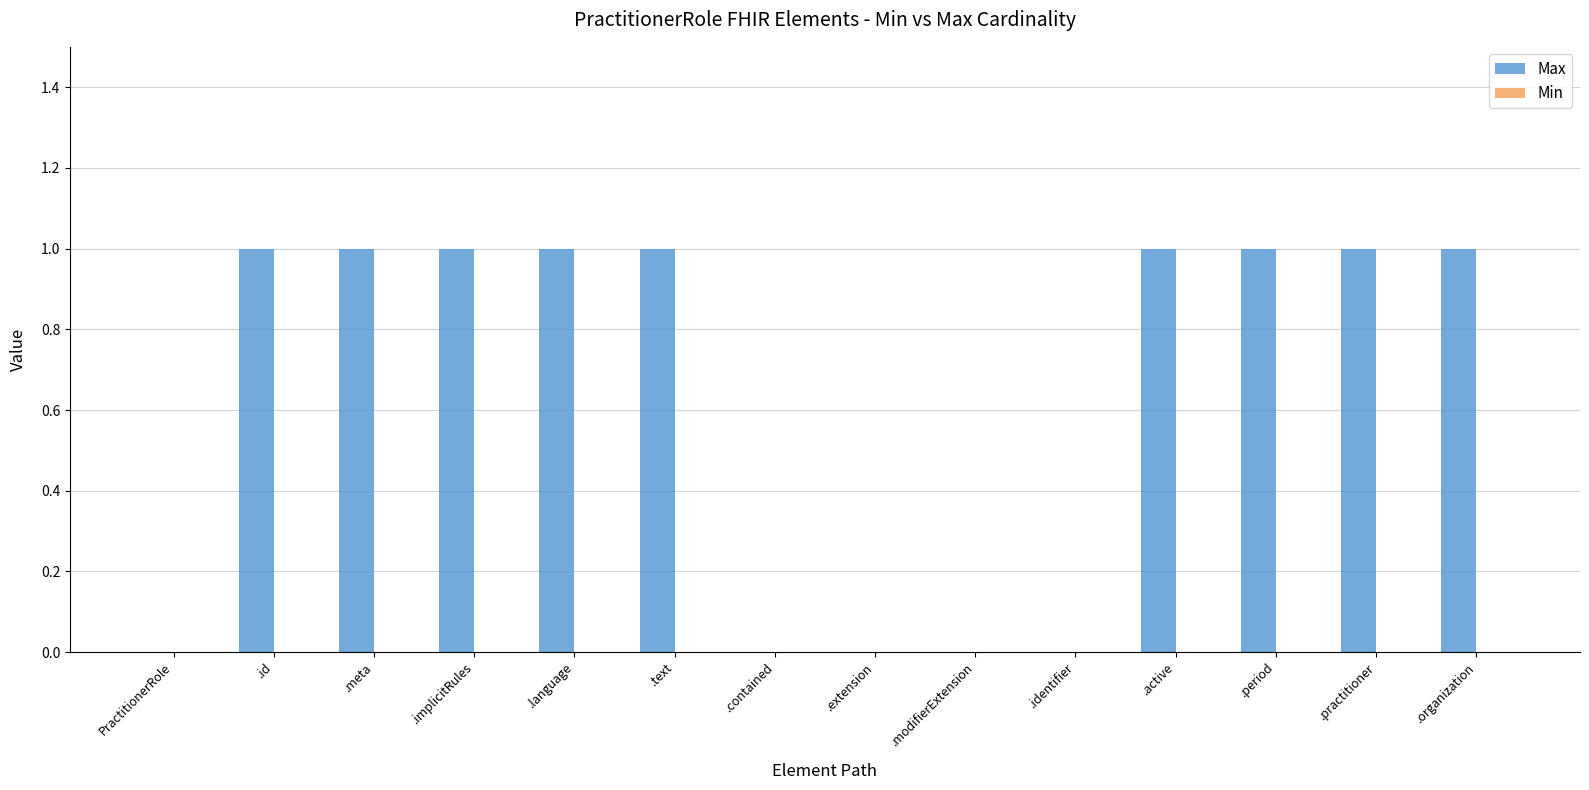

Is it true that the value at .period is 1?

True